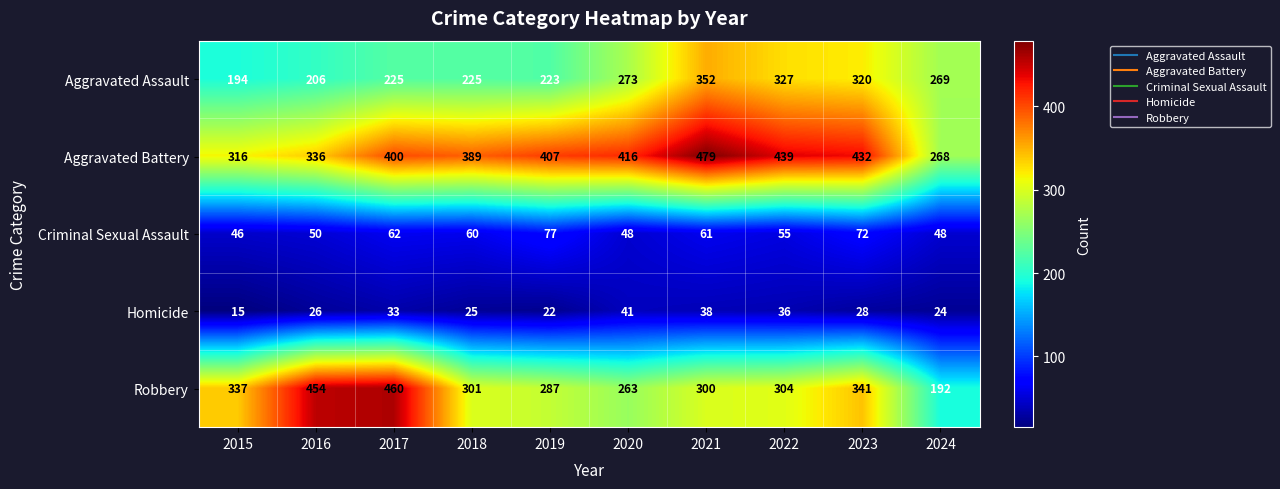

Which series has the widest spread of values?

Robbery